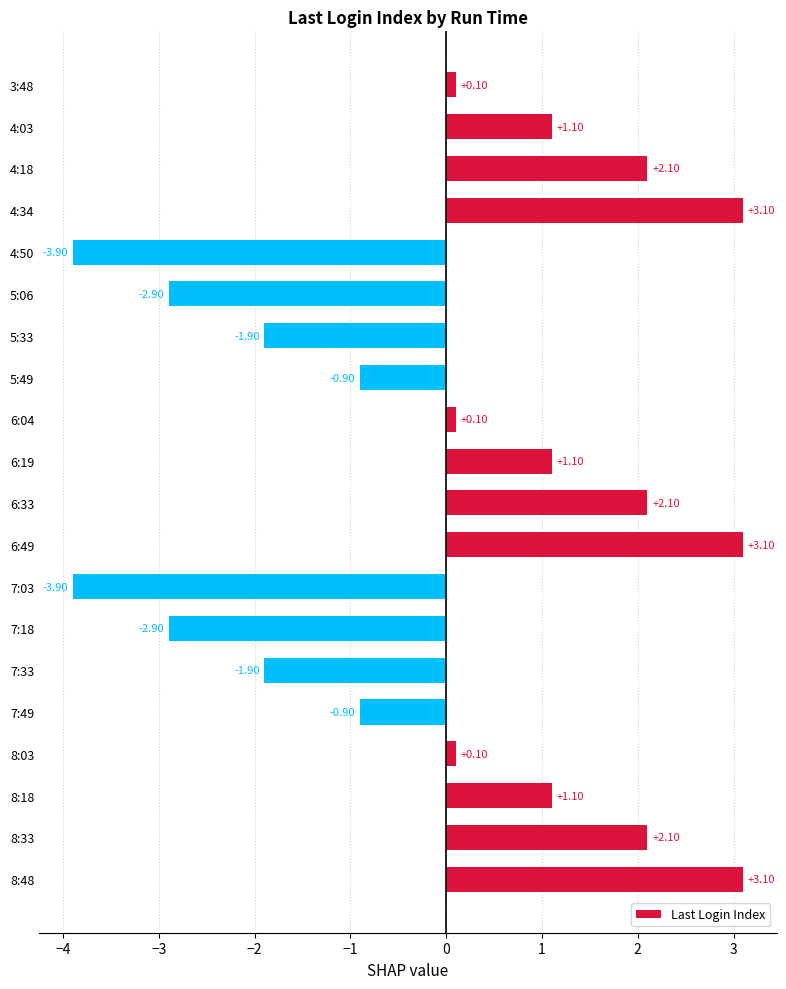

Does the chart contain any negative values?

Yes